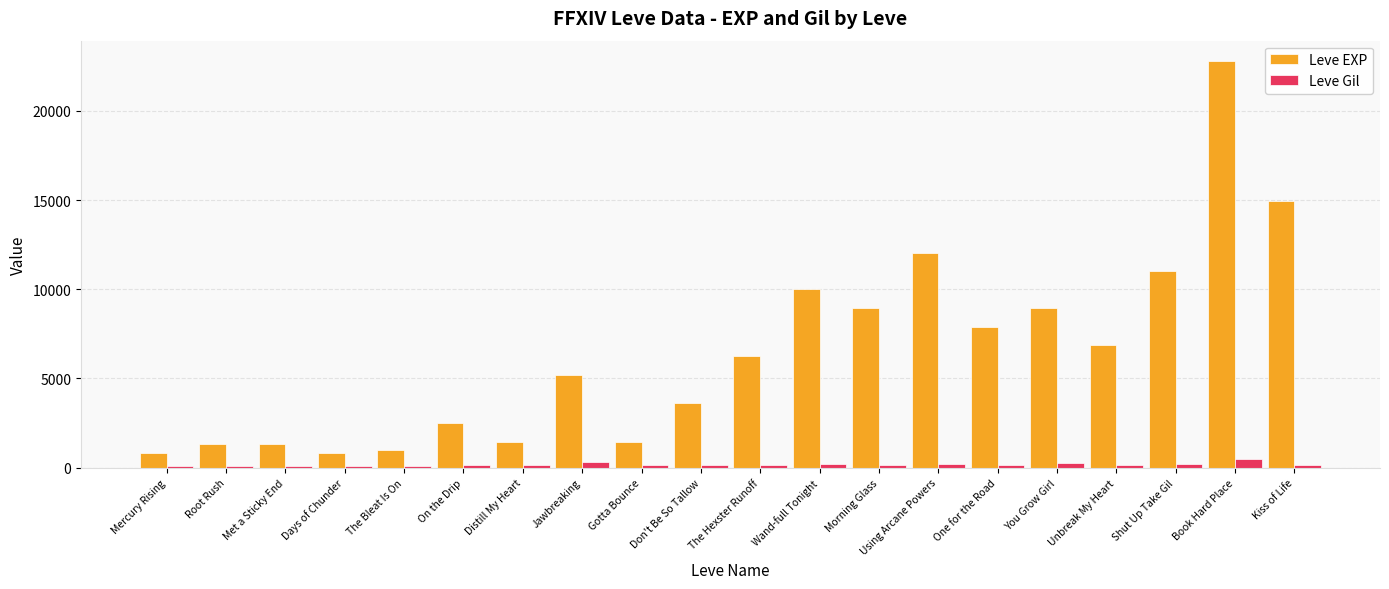

The Leve EXP series shows 7880 at One for the Road. True or false?

True